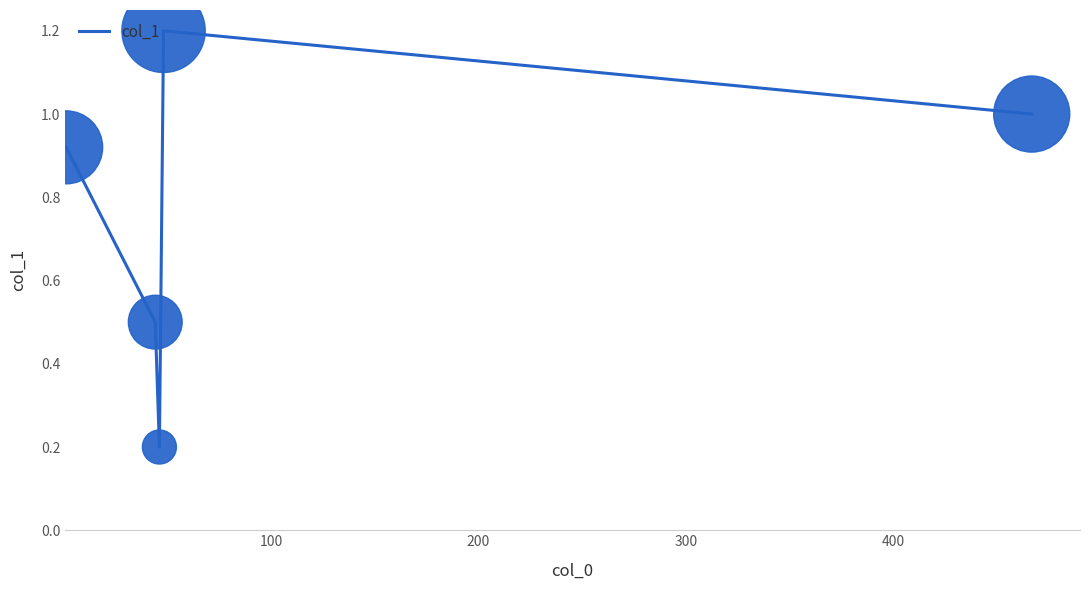

True or false: the data has more than 0 interior local peaks.

True